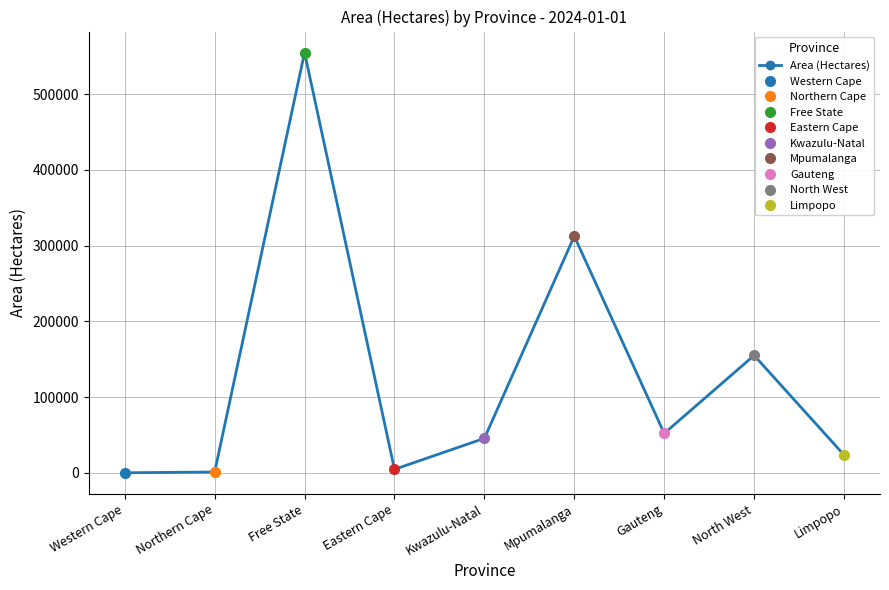

What is the change in value from Eastern Cape to North West?

+150500